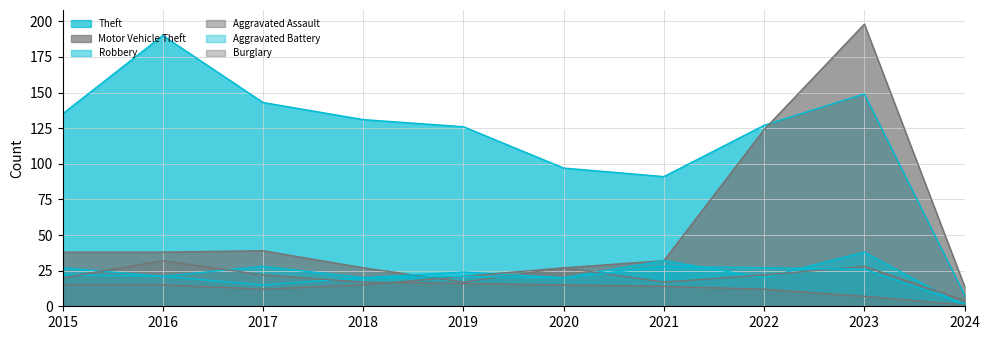

How many lines are shown in the chart?

6